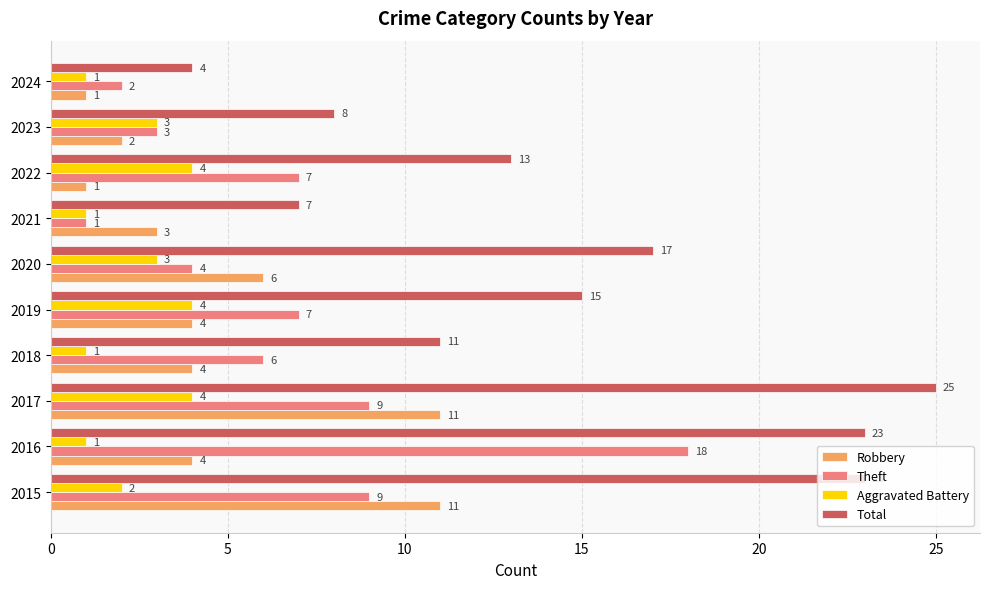

What value does the Robbery series have at 2020?

6